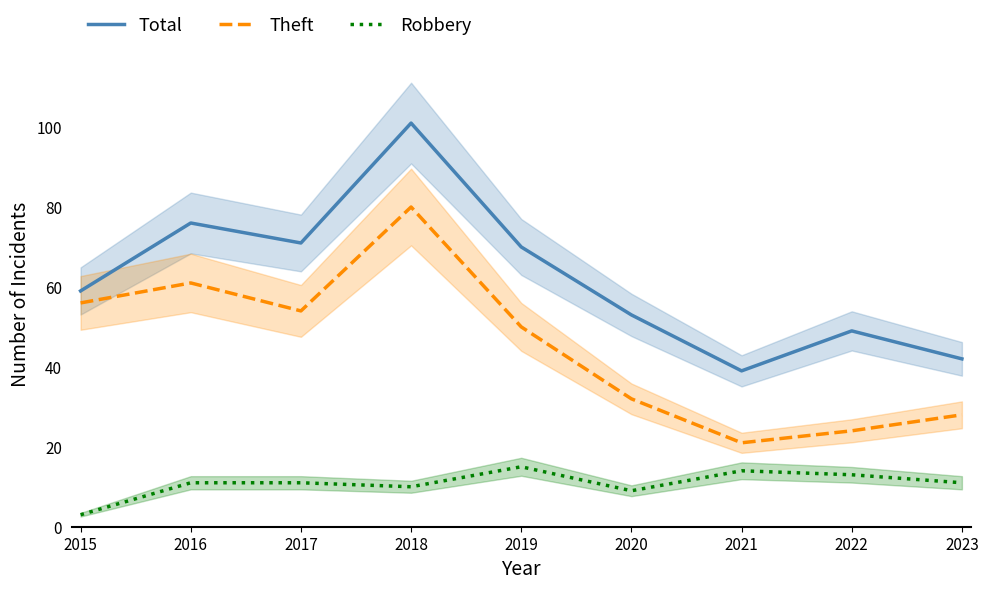

What are all the series names shown in the legend?

Total, Theft, Robbery